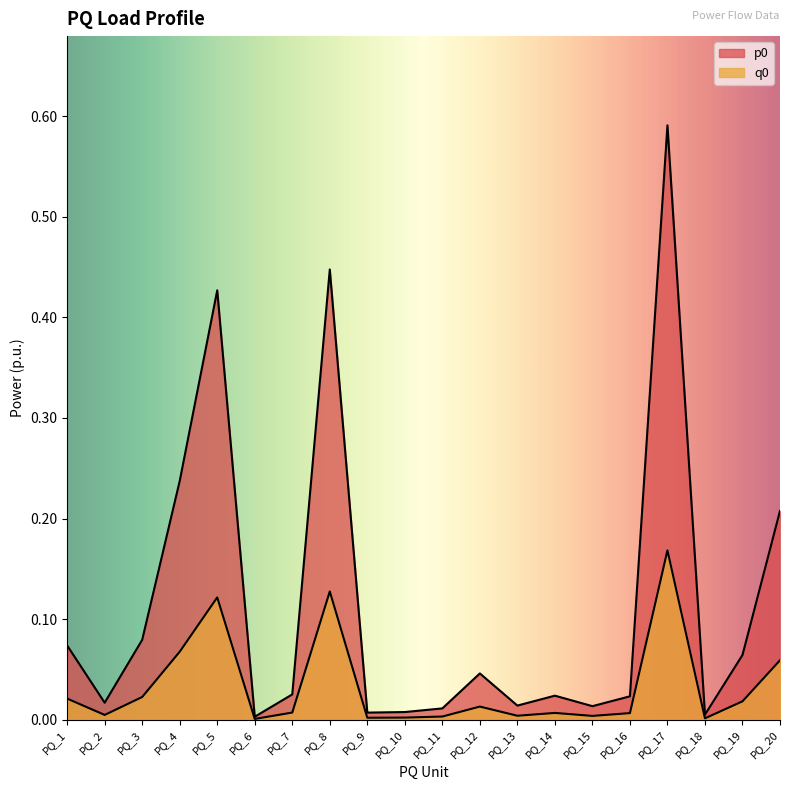

At how many categories does at least one series exceed 0?

20